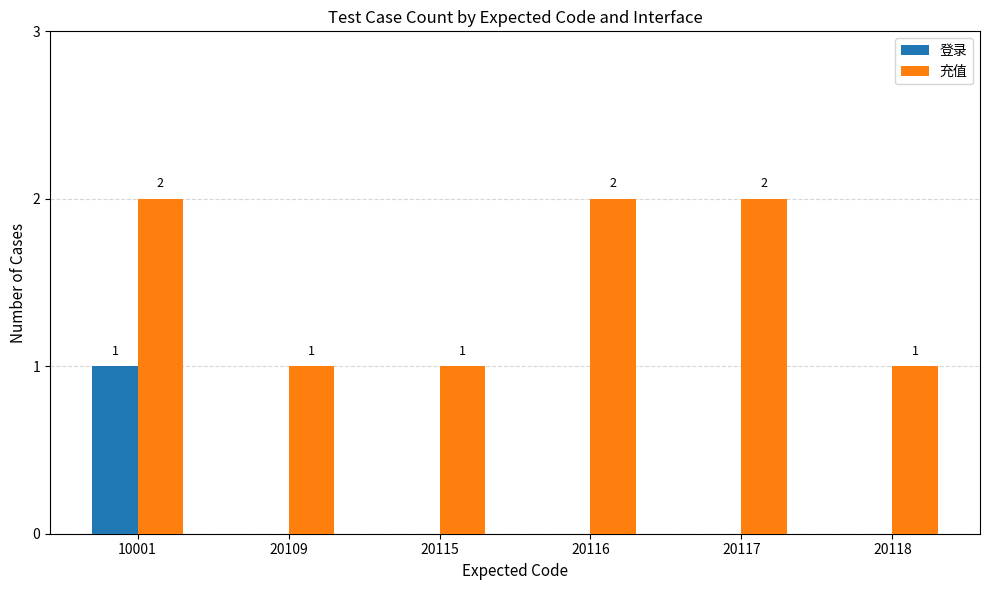

What is the total value across all series at 10001?

3